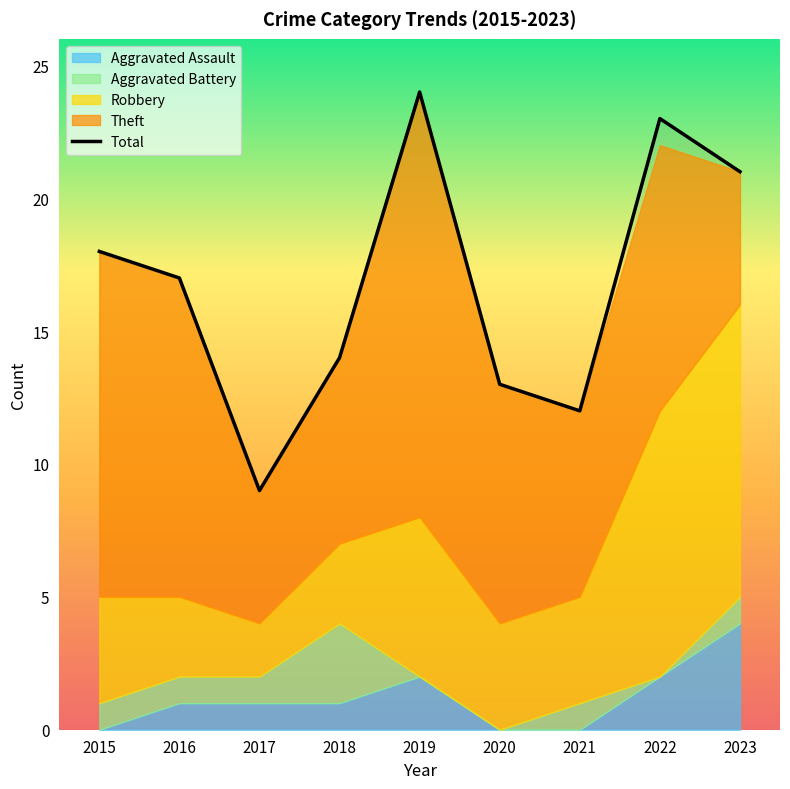

The value at 2022 is 23. True or false?

True